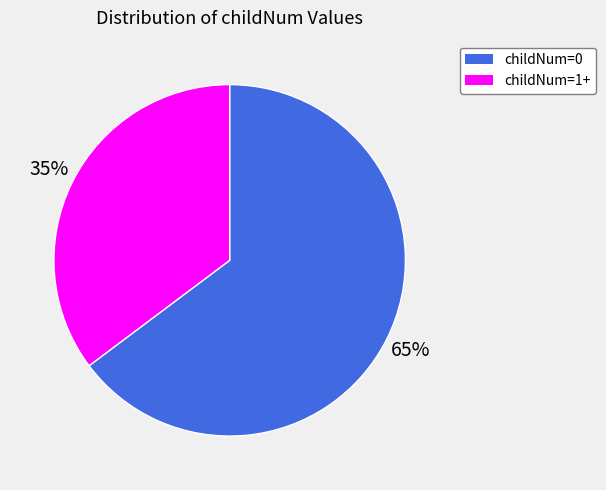

Is there any slice that represents more than half of the pie?

Yes